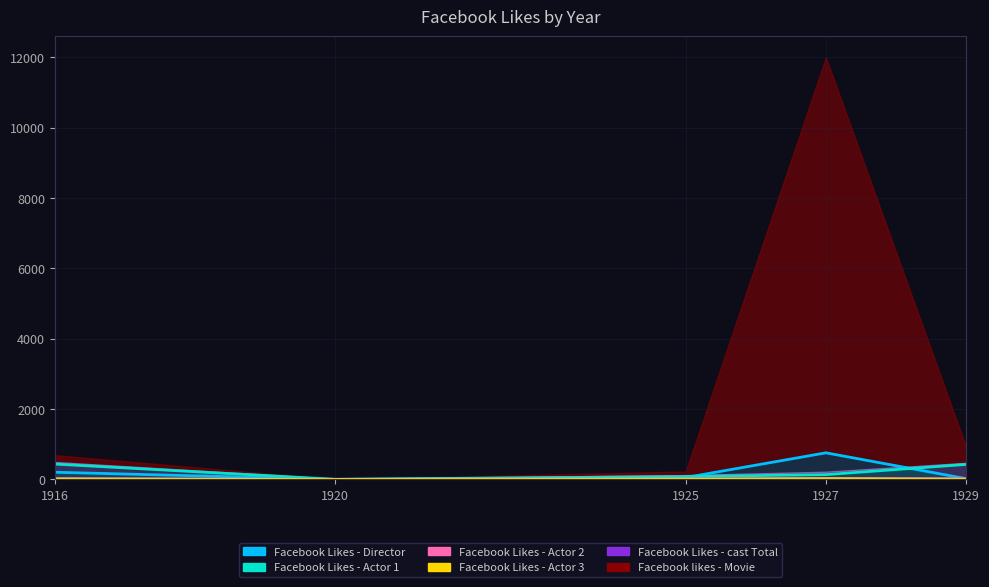

What is the difference between the maximum and second lowest values in the Facebook likes - Movie series?

11774